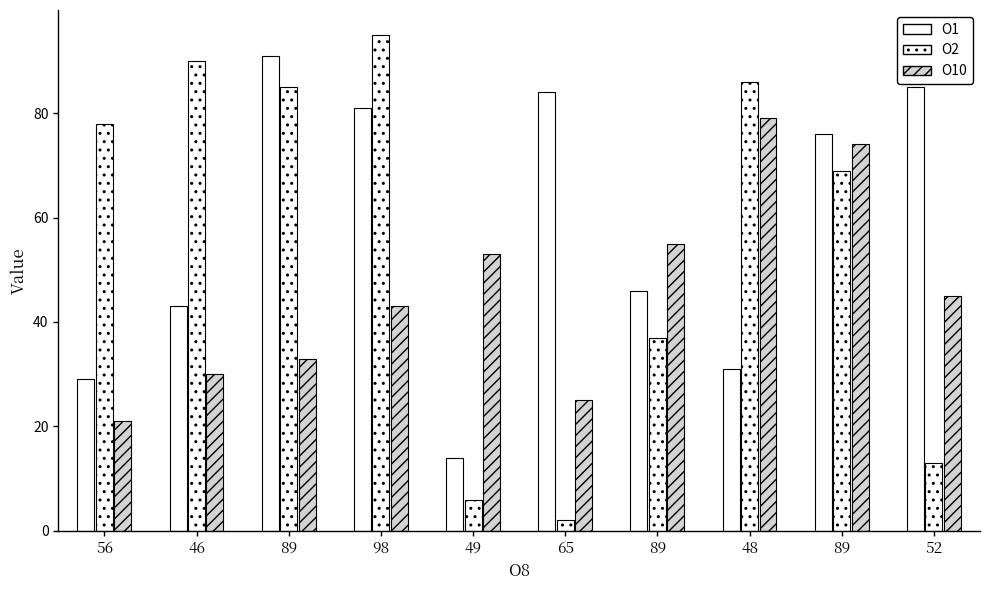

What is the sum of all O10 values?

458